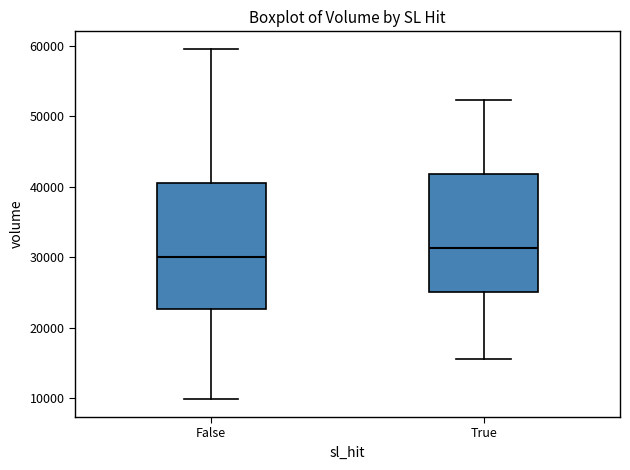

Where does the median line of the box for False sit on the y-axis? The values are not printed on the chart, so give them approximately, as read against the axis.

30000